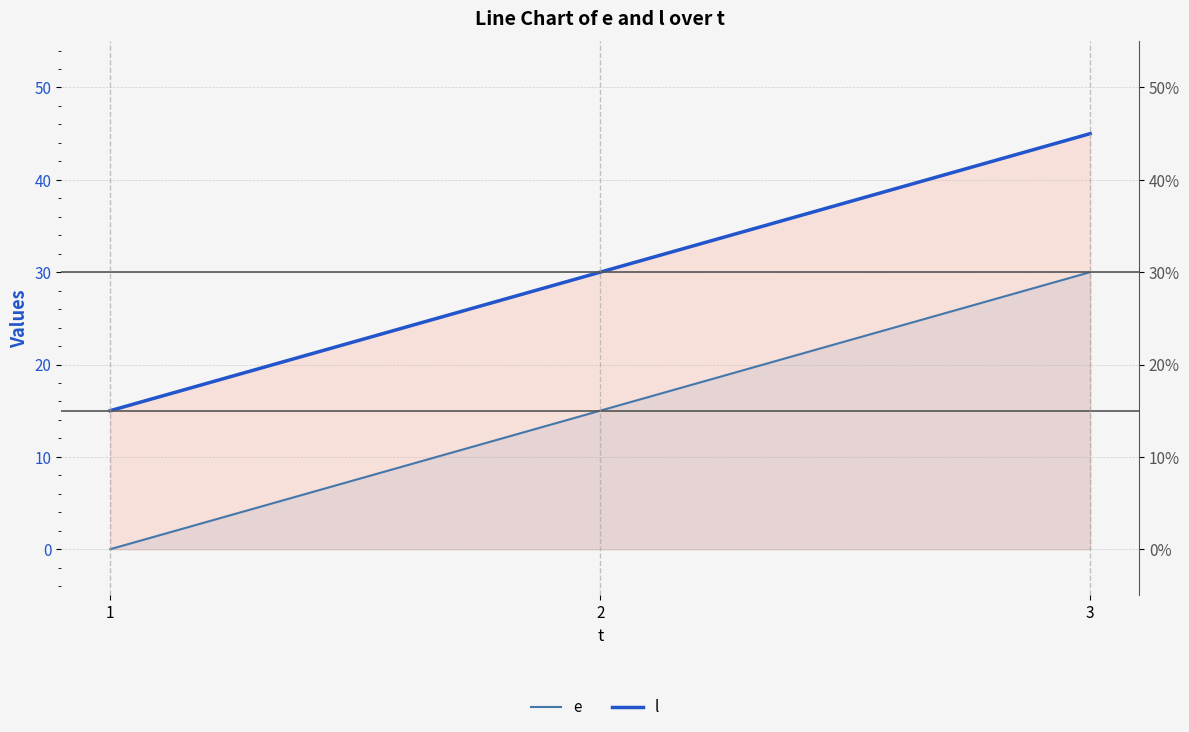

Between 1 and 3, which series saw the biggest shift?

e